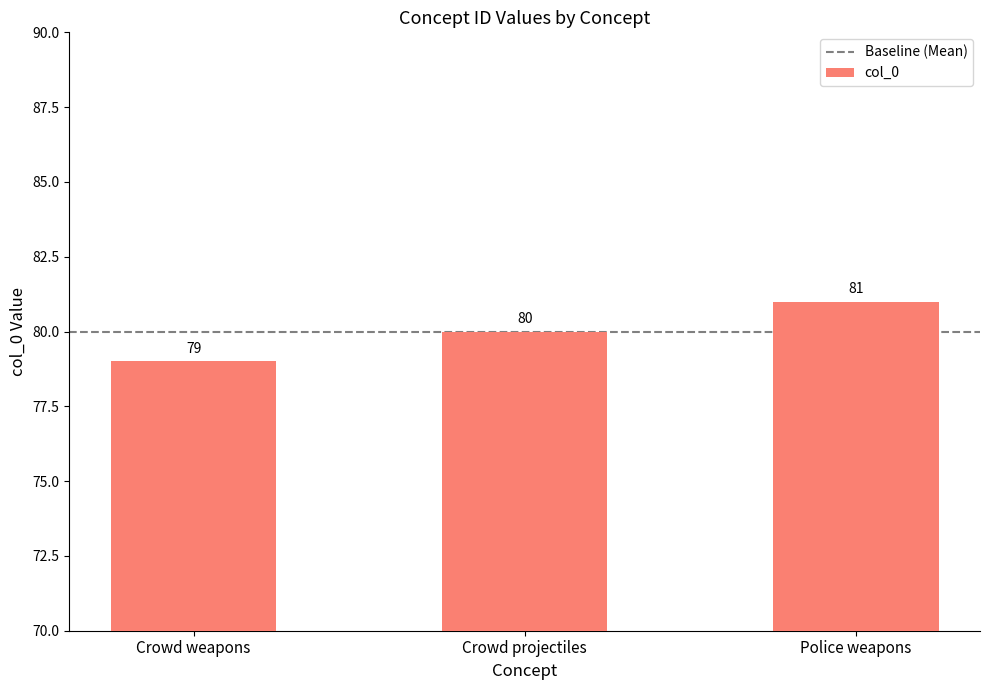

What is the minimum value shown in the chart?

79